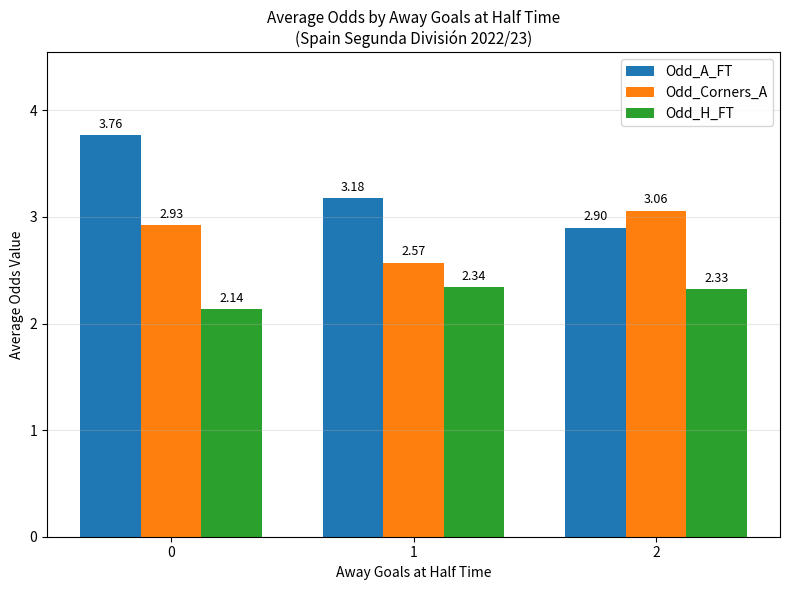

What is the average value of the Odd_Corners_A series?

2.9